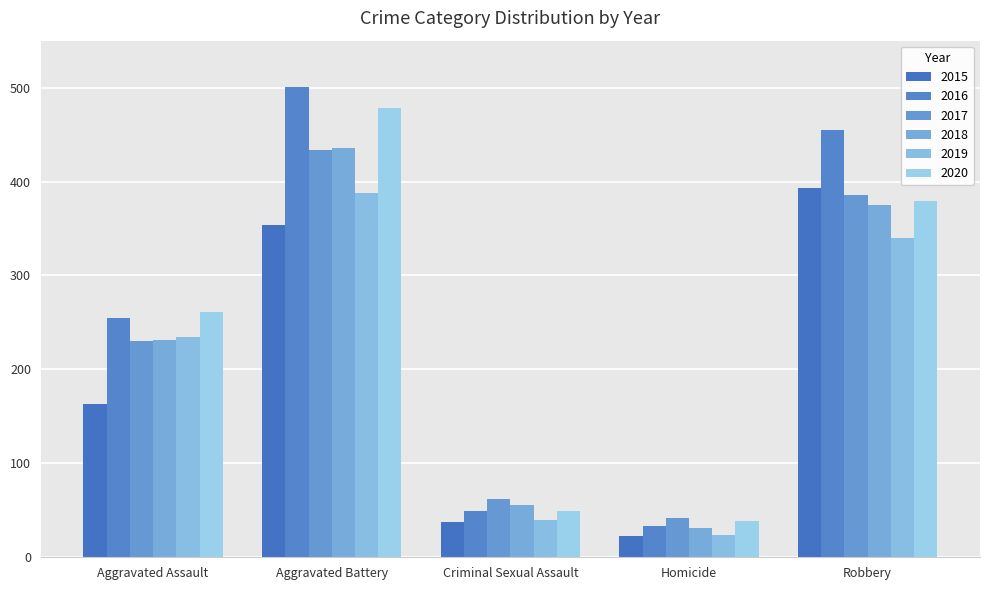

What position from the right is Criminal Sexual Assault?

3